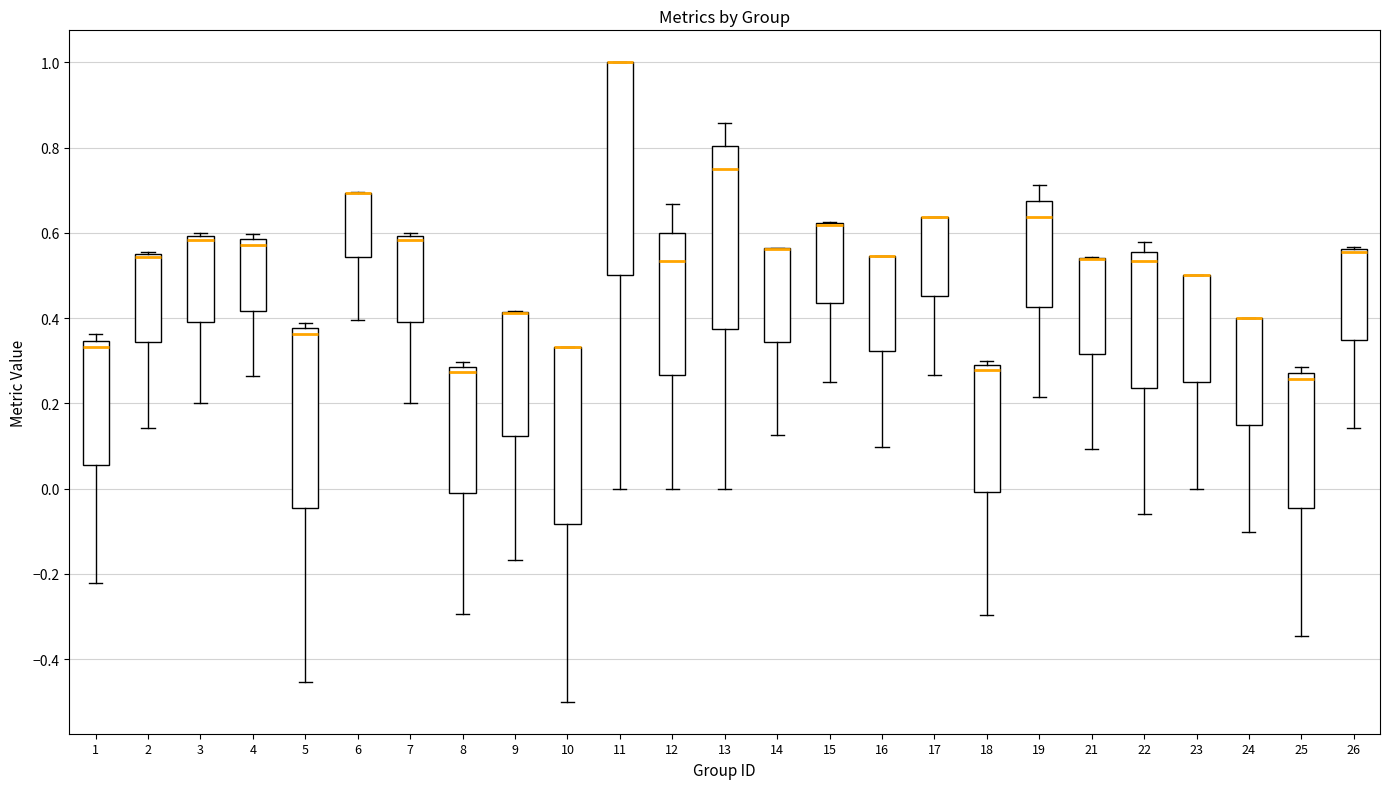

Which box is the tallest, from its lower edge to its upper edge?

11